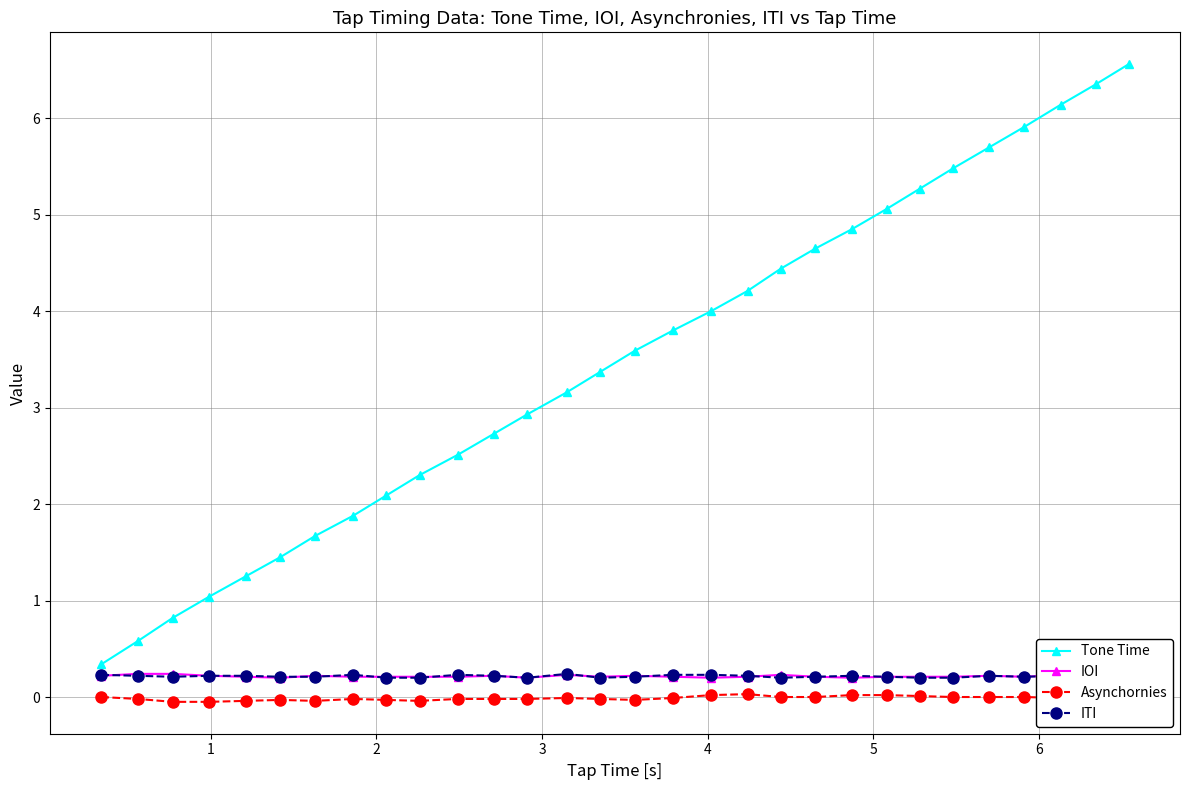

True or false: ITI has a value of 0.2 at 25.

True